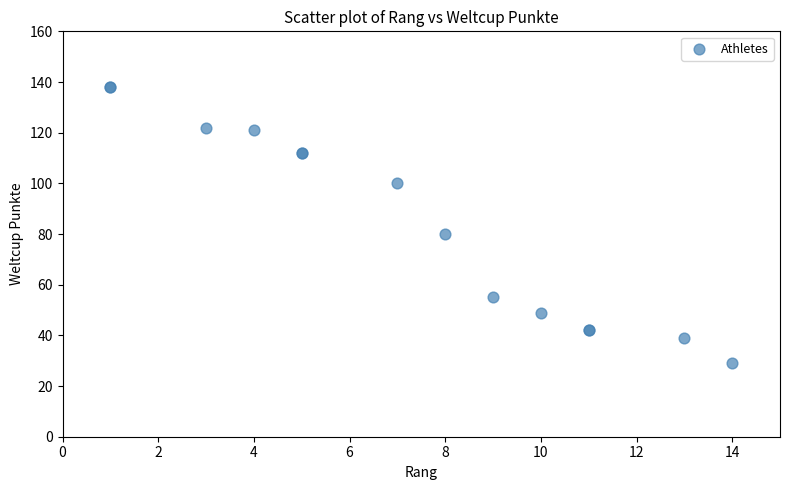

What Y value in the scatter plot is closest to 83?

80